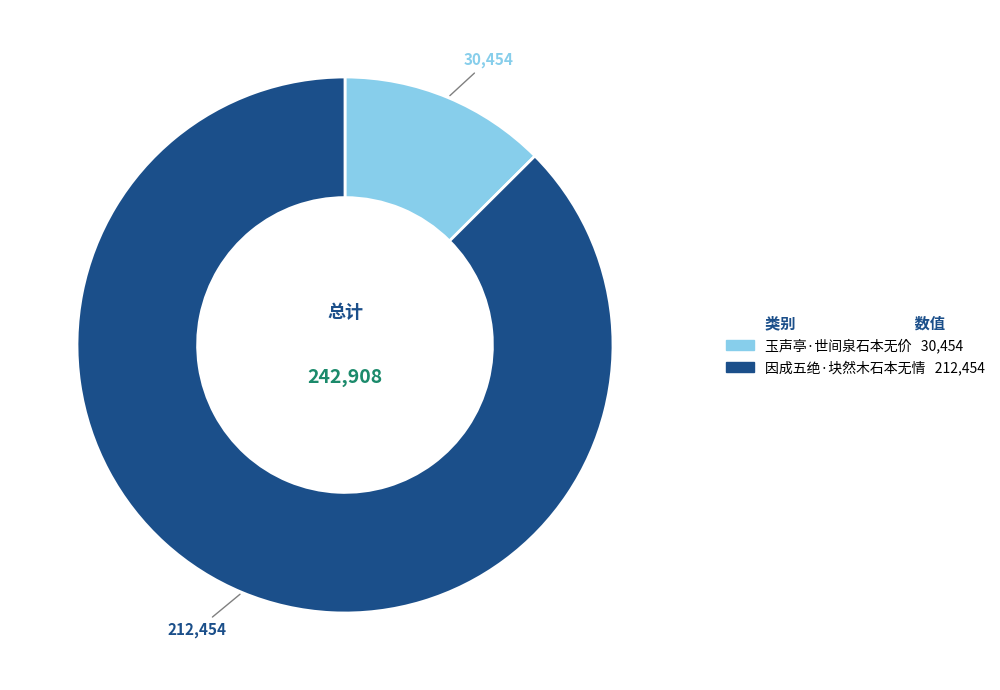

Rank the categories by value from lowest to highest.

玉声亭·世间泉石本无价, 因成五绝·块然木石本无情